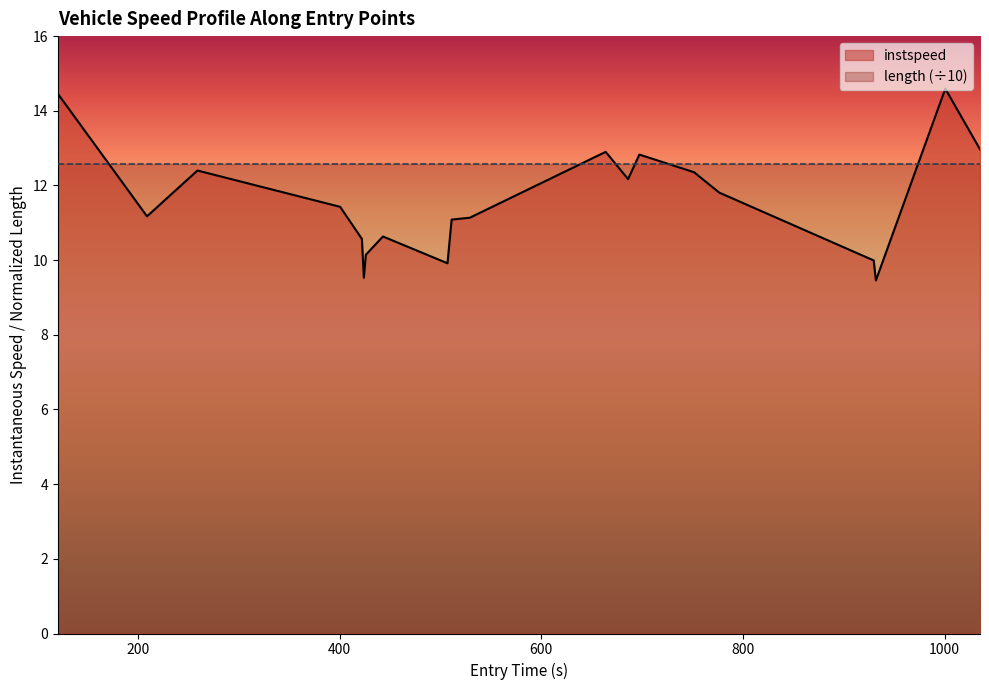

True or false: instspeed and length (÷10) intersect in this chart.

True